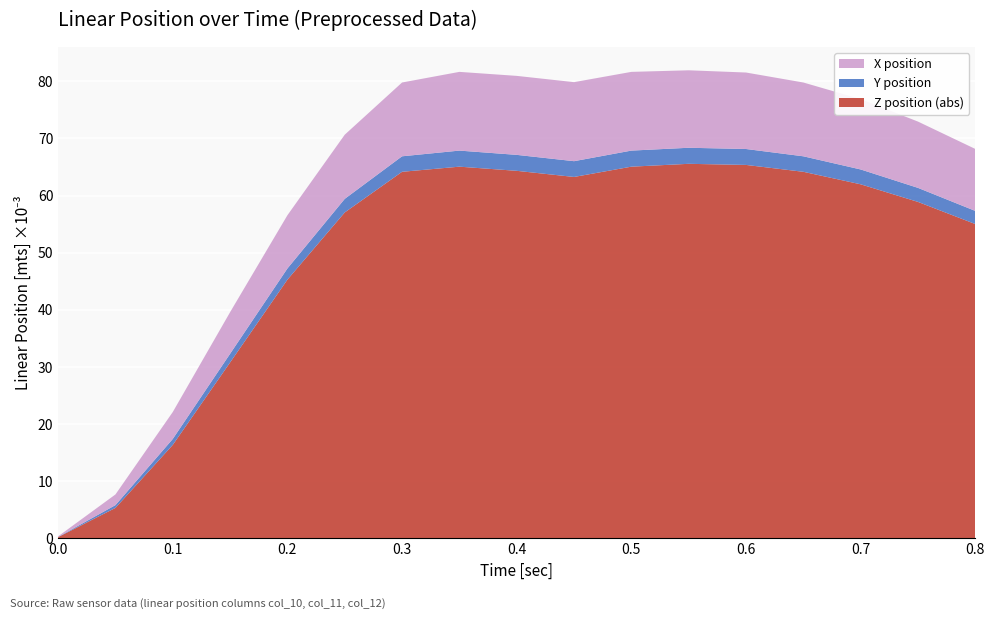

What is the highest value of the Z position (abs) series?

65.5